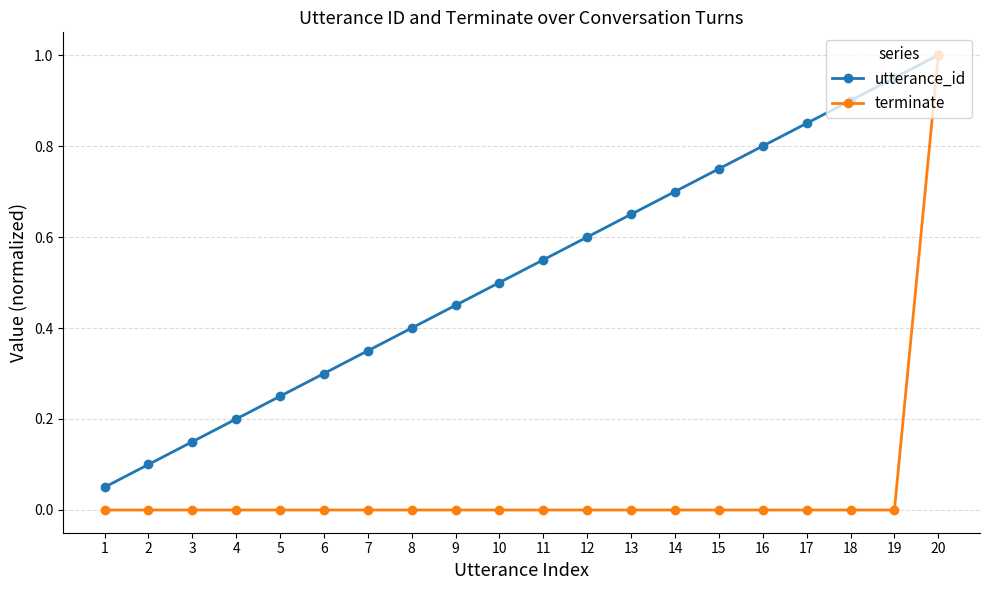

How many lines are shown in the chart?

2